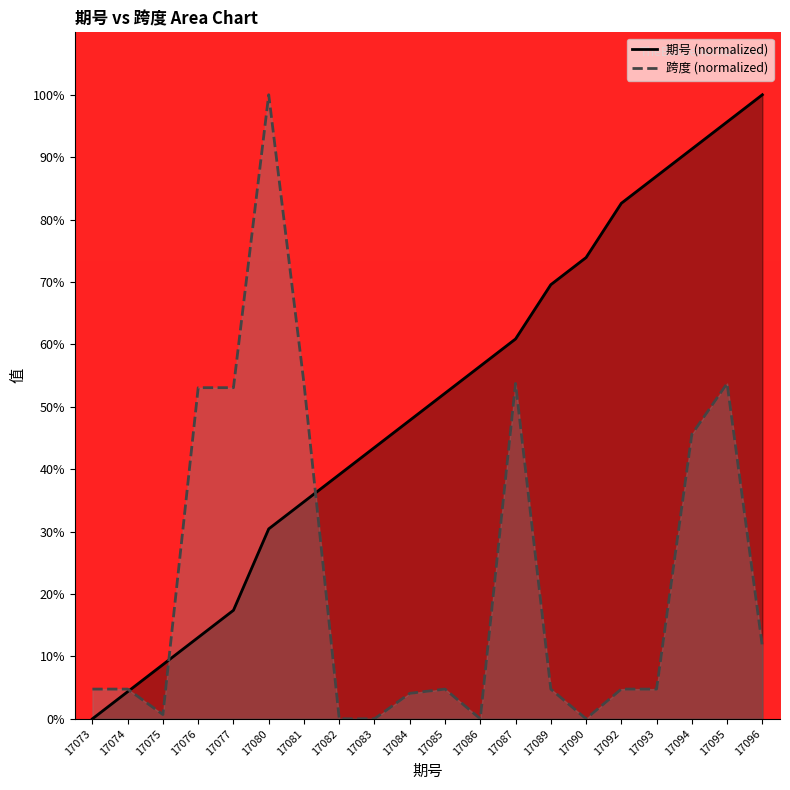

How many values in the 跨度 series are below 4?

5